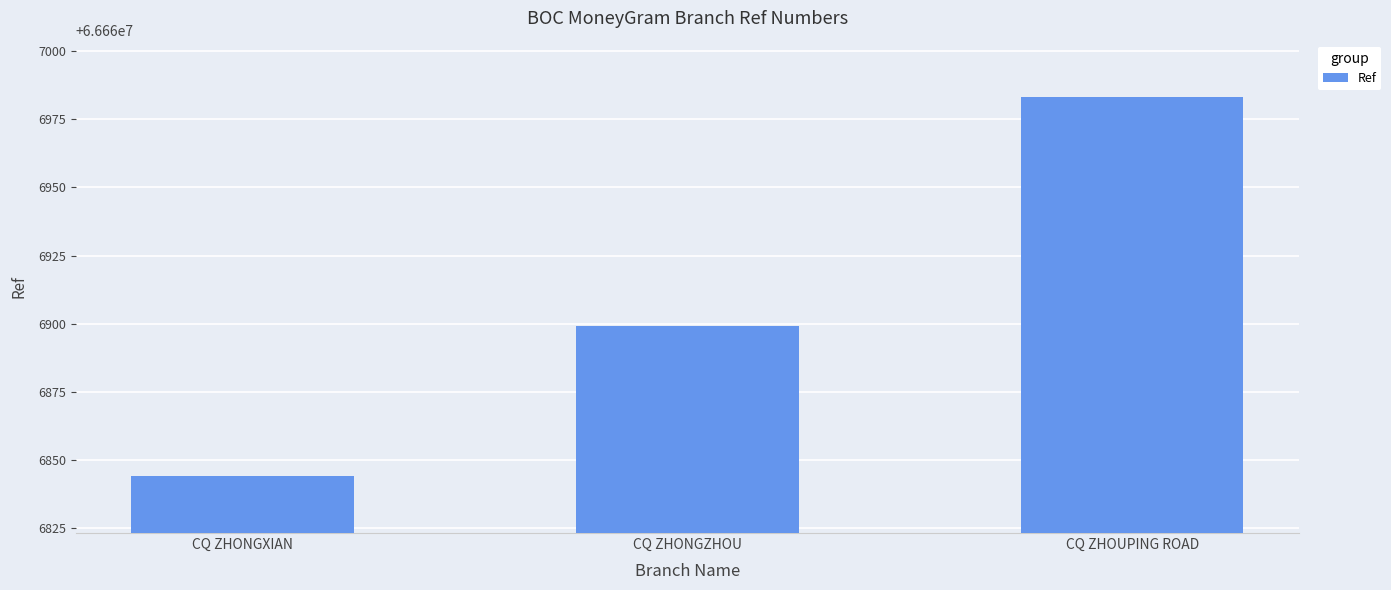

What is the approximate value at CQ ZHONGZHOU, to the nearest 5?

66666900